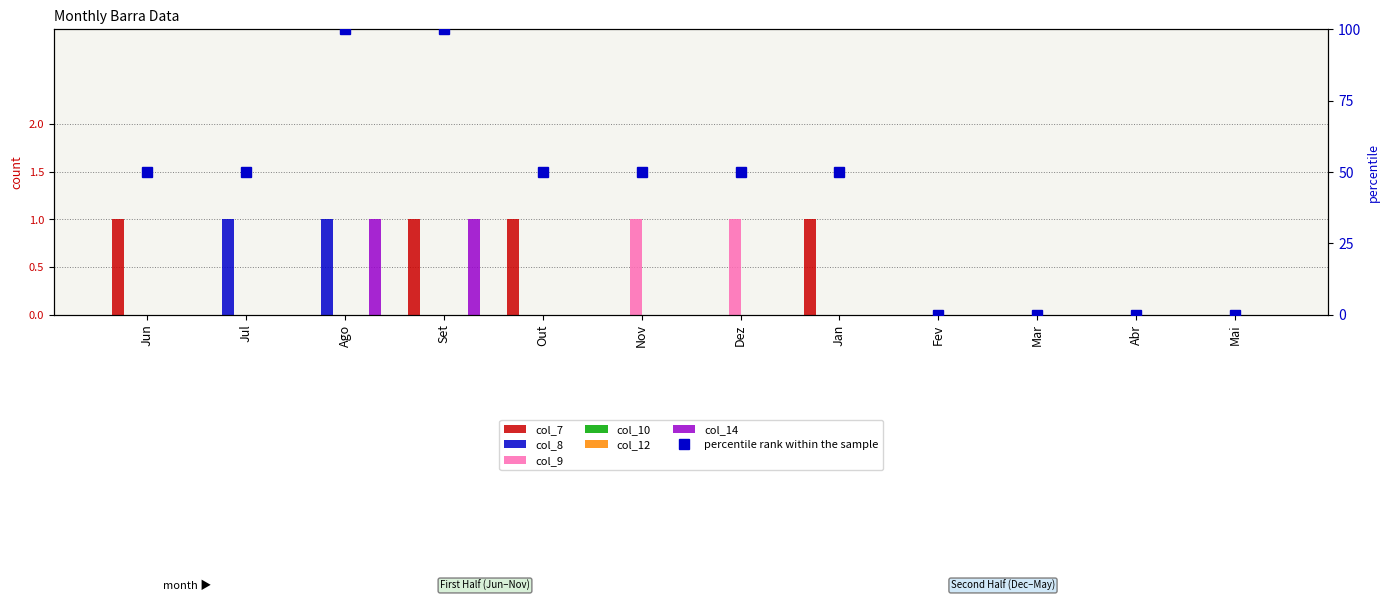

What is the highest value of the col_9 series?

1